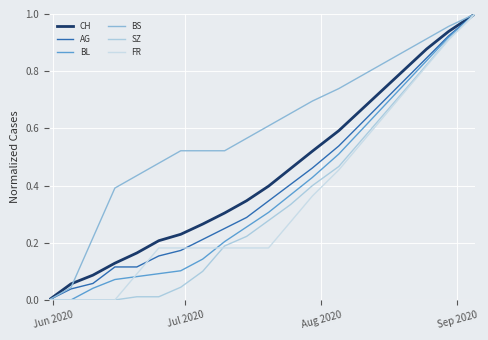

Is this an area chart (filled region under the line)?

No